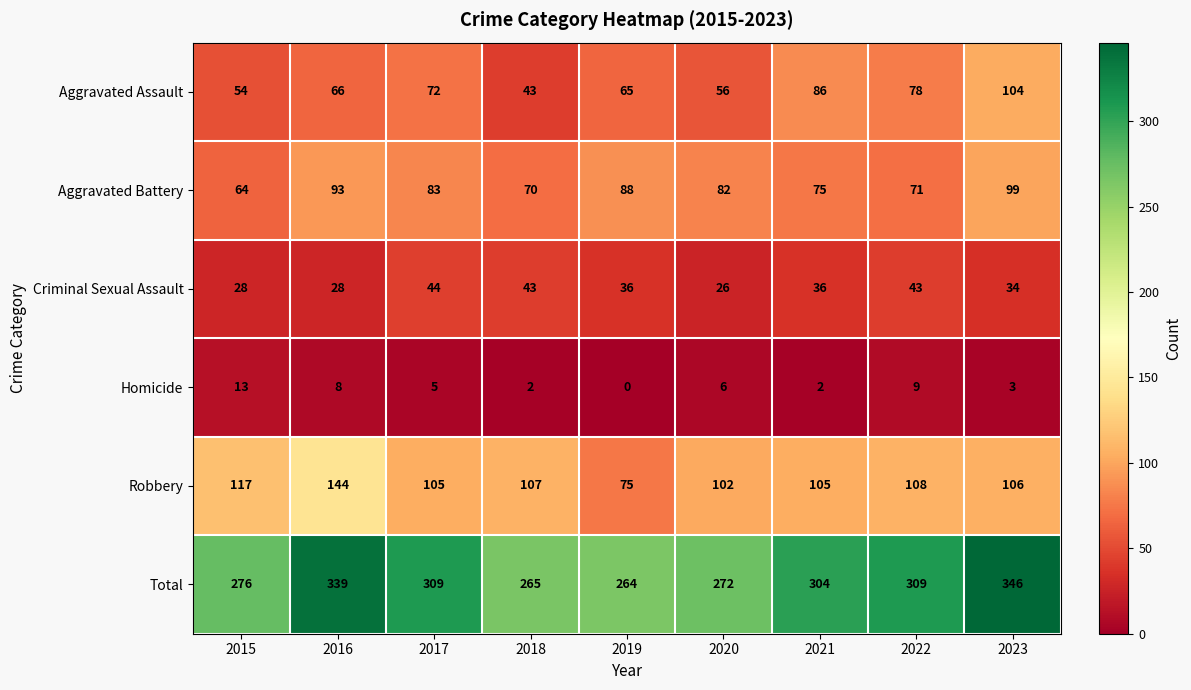

True or false: Robbery has a value of 117 at 2015.

True